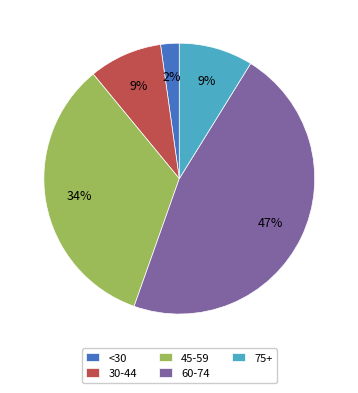

Which has a higher value, 75+ or <30?

75+